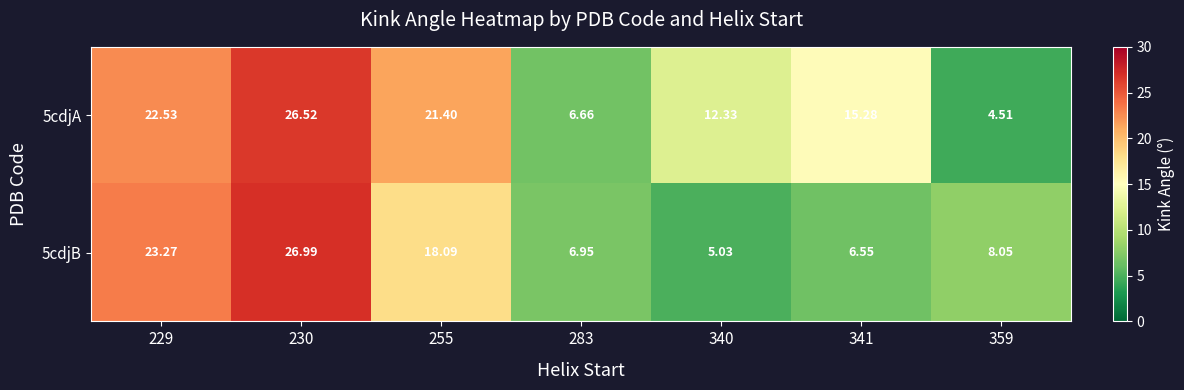

How many data points does each series have?

7